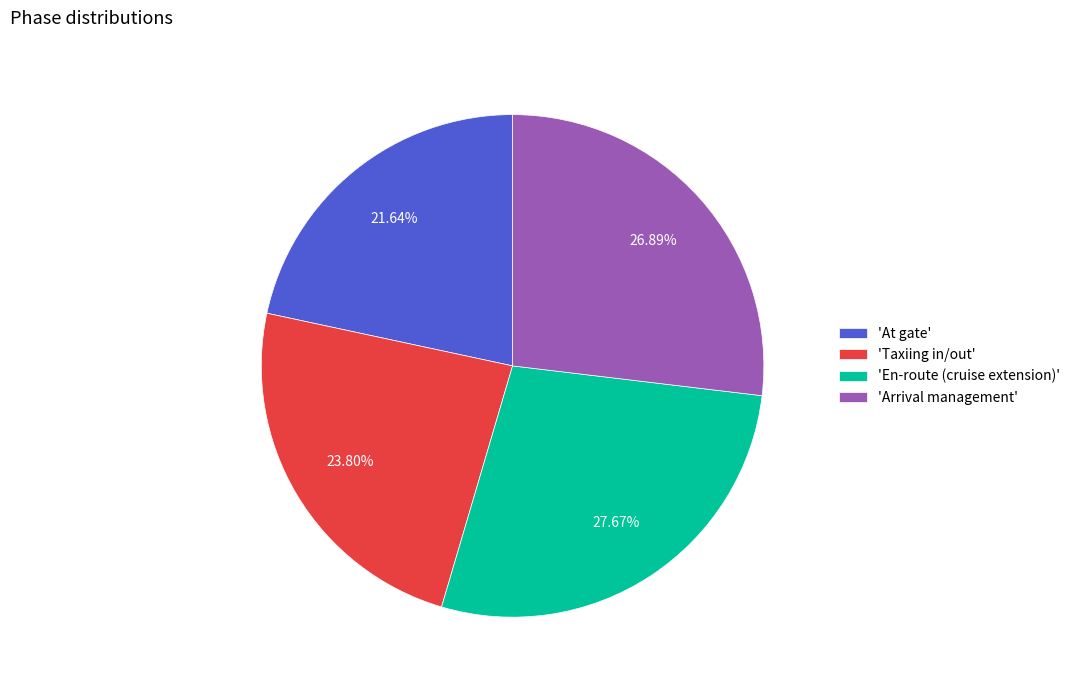

What is the ratio of the value at 'En-route (cruise extension)' to the value at 'Arrival management'?

1.0